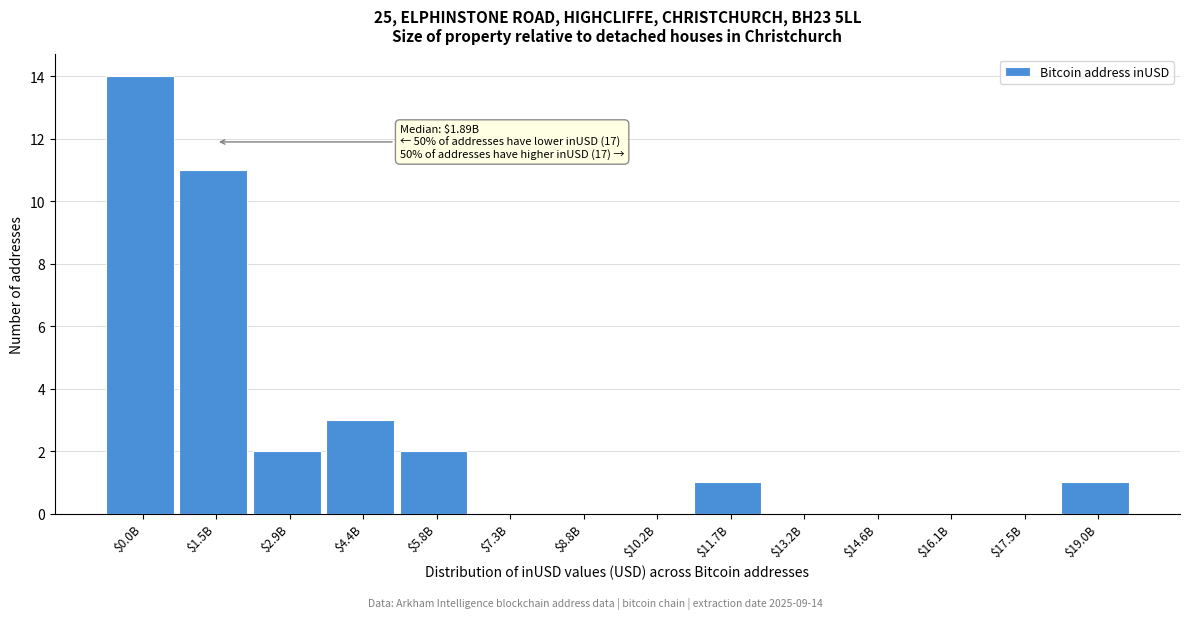

True or false: the data shows 14 at $1.5B.

False